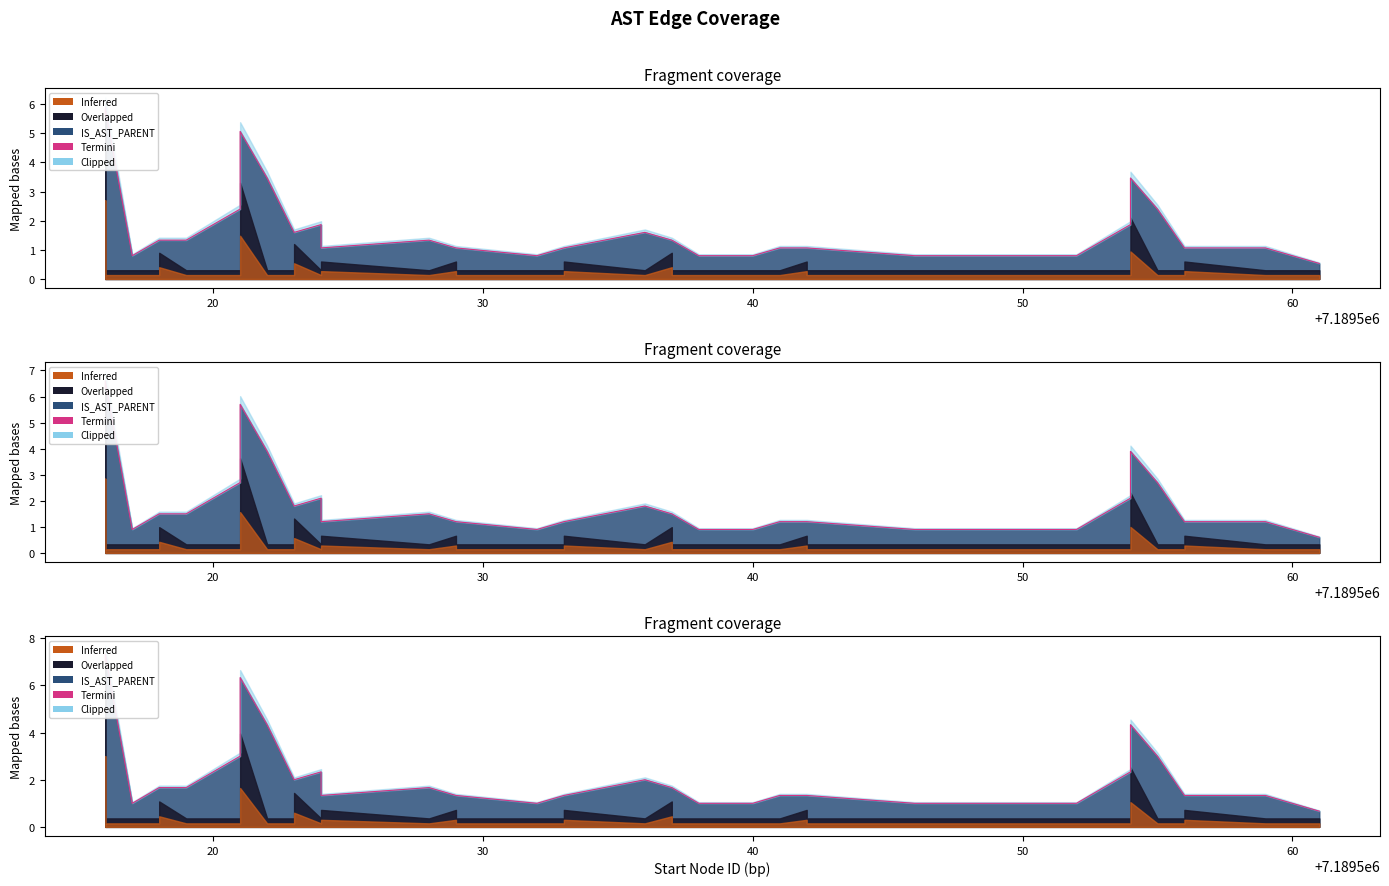

Reading left to right, extract all data points from this chart.

7.0	7.3	1.0	1.7	1.7	1.7	3.0	6.3	6.3	4.3	2.0	2.0	2.3	1.3	1.7	1.3	1.3	1.0	1.3	1.3	2.0	1.7	1.7	1.0	1.0	1.3	1.3	1.3	1.0	1.0	1.0	1.0	2.3	4.3	4.3	3.0	1.3	1.3	1.3	0.7